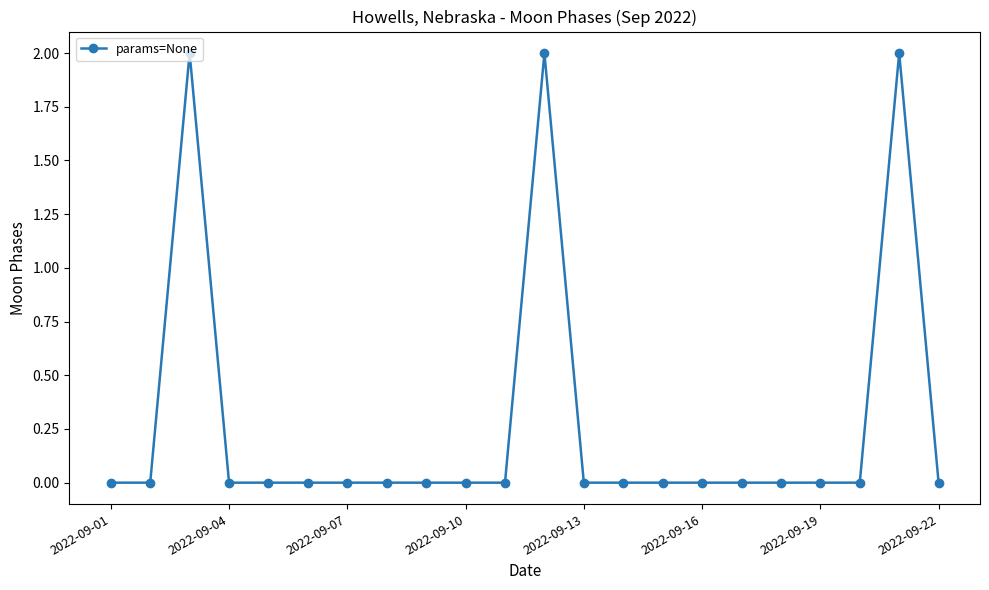

What is the greatest value displayed?

2